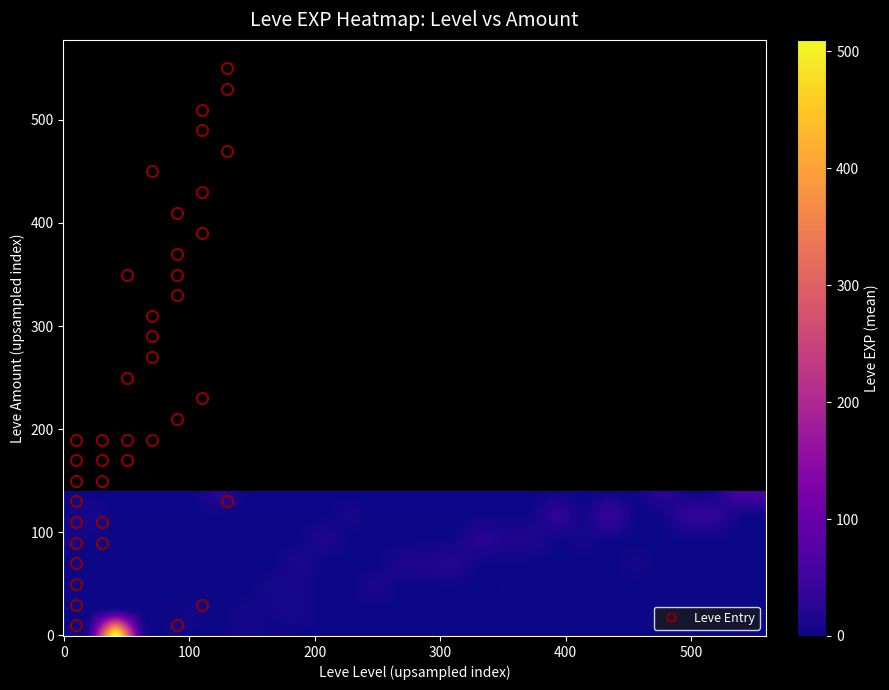

At which label is 1 closest to 315?

168